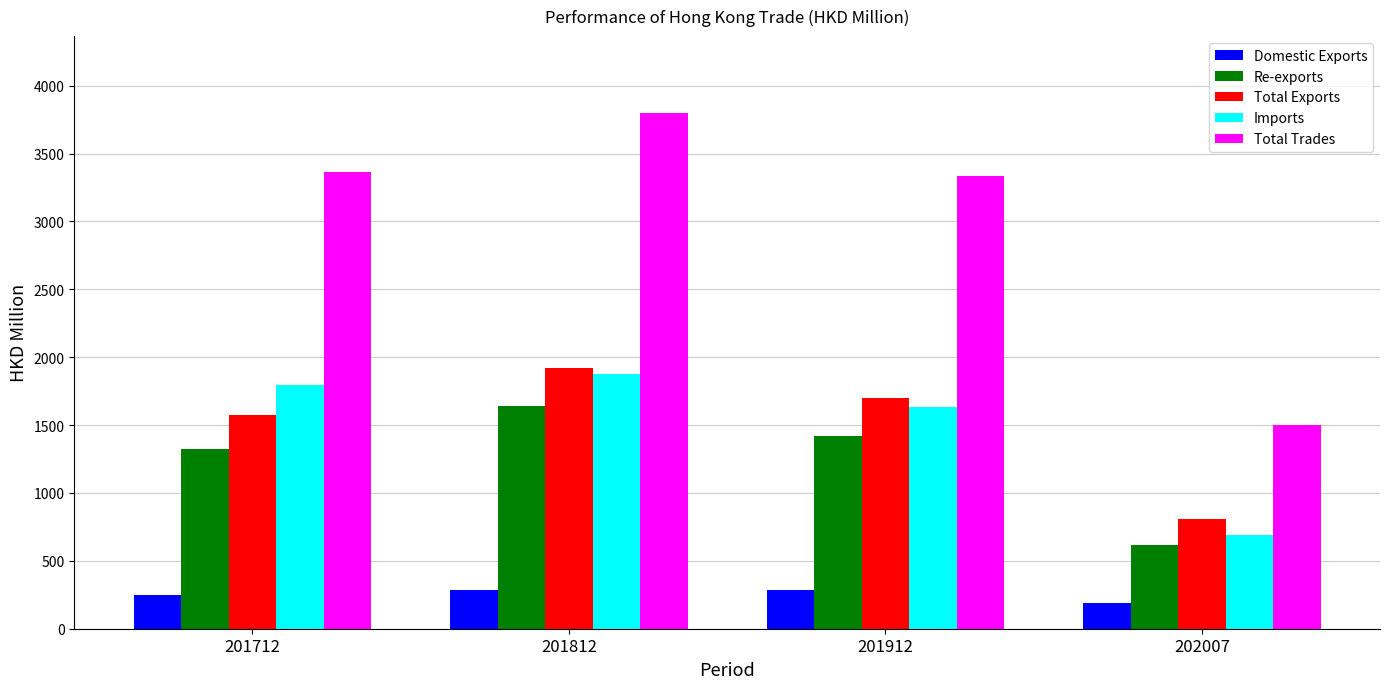

List the series in order of their peak value, highest first.

Total Trades, Total Exports, Imports, Re-exports, Domestic Exports